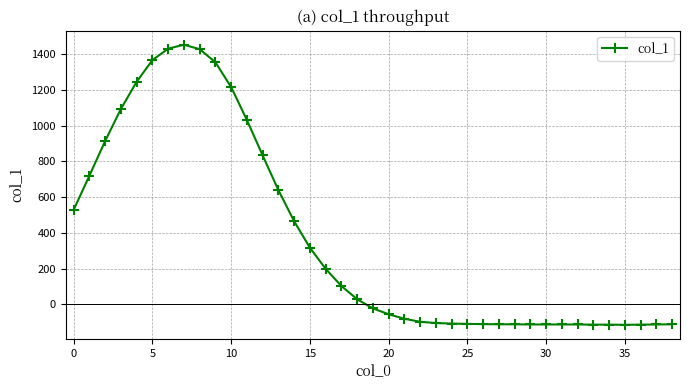

What is the smallest value displayed?

-114